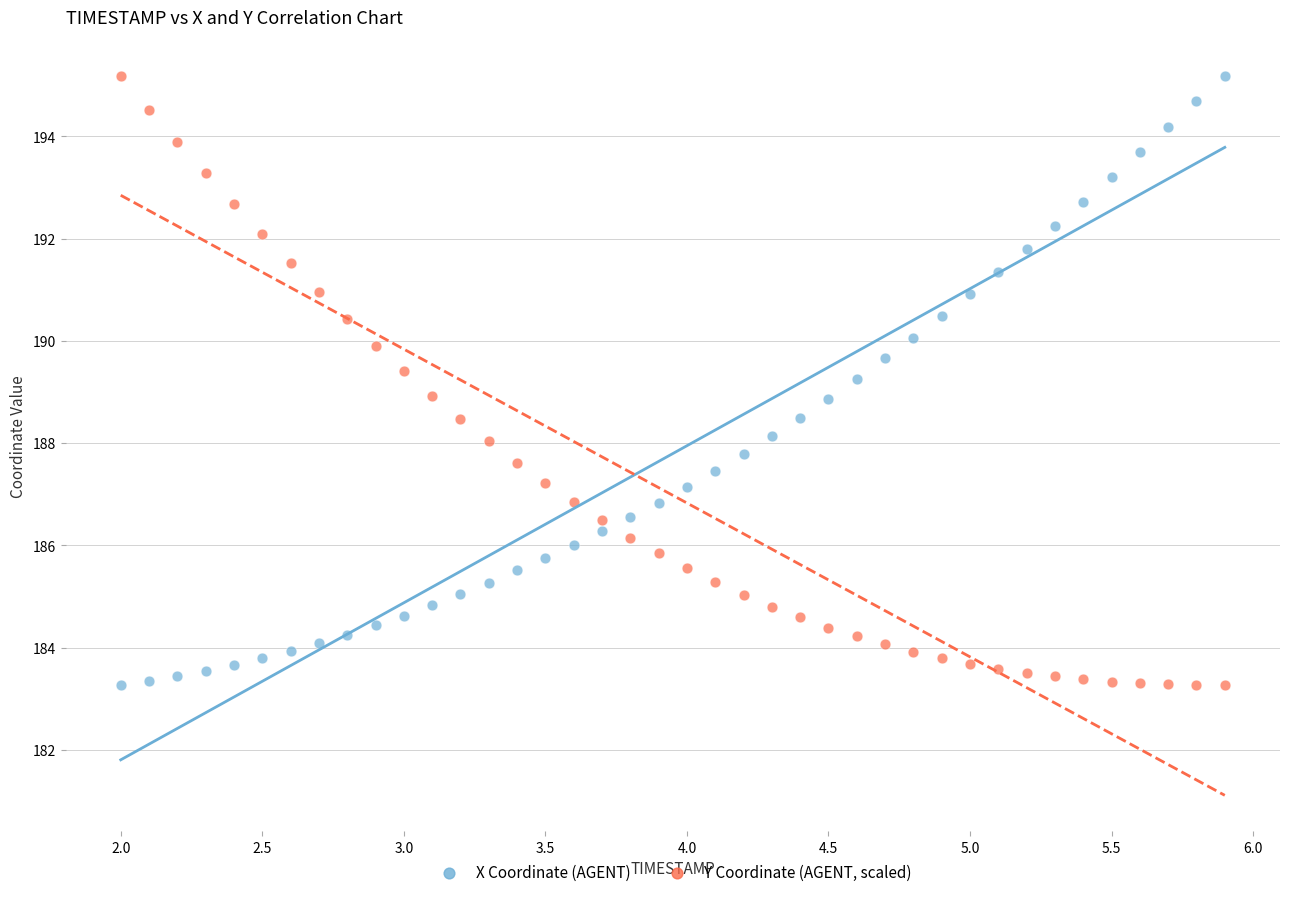

What is the X range (max minus min) for the scatter plot?

3.9